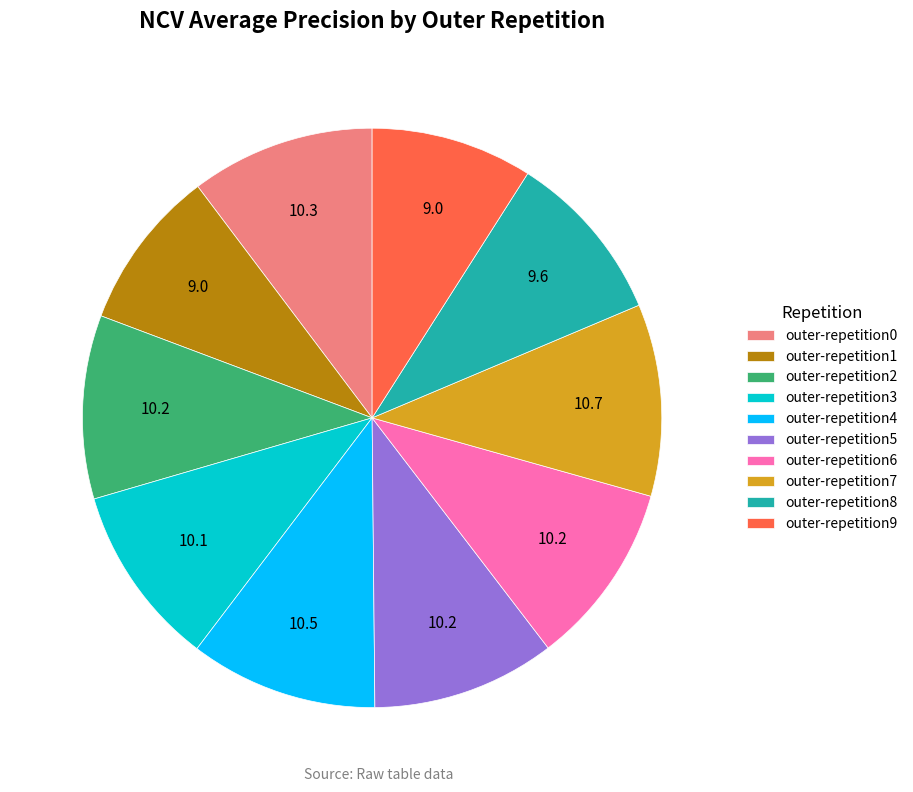

The outer-repetition6 slice represents 10% of the pie. True or false?

True